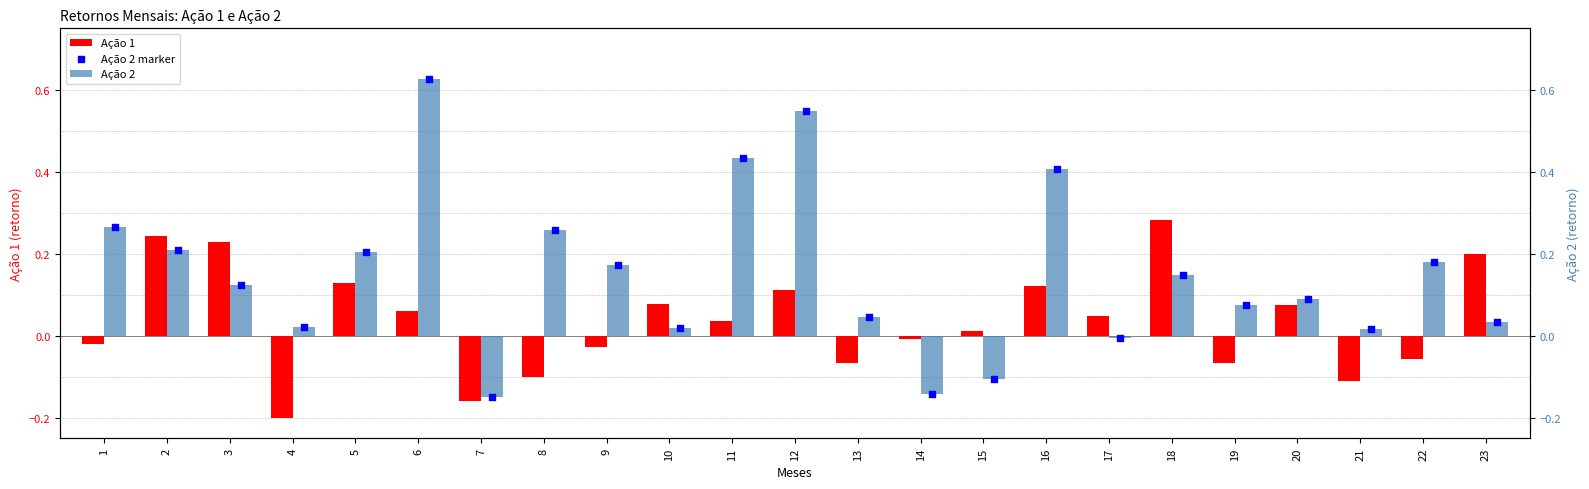

Is the value of Ação 2 marker at 17 greater than the value of Ação 2 at 18?

No